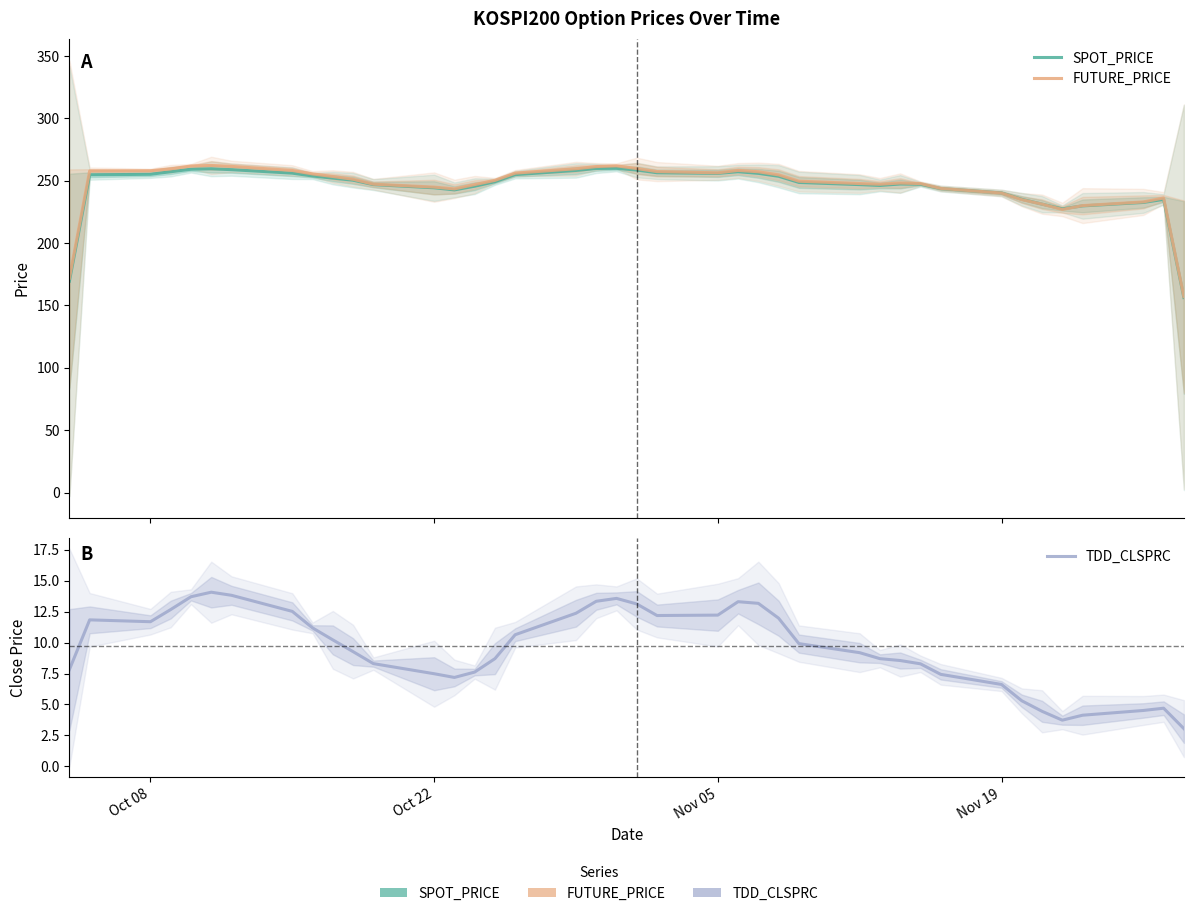

True or false: TDD_CLSPRC has more than 2 points higher than both neighbors.

True